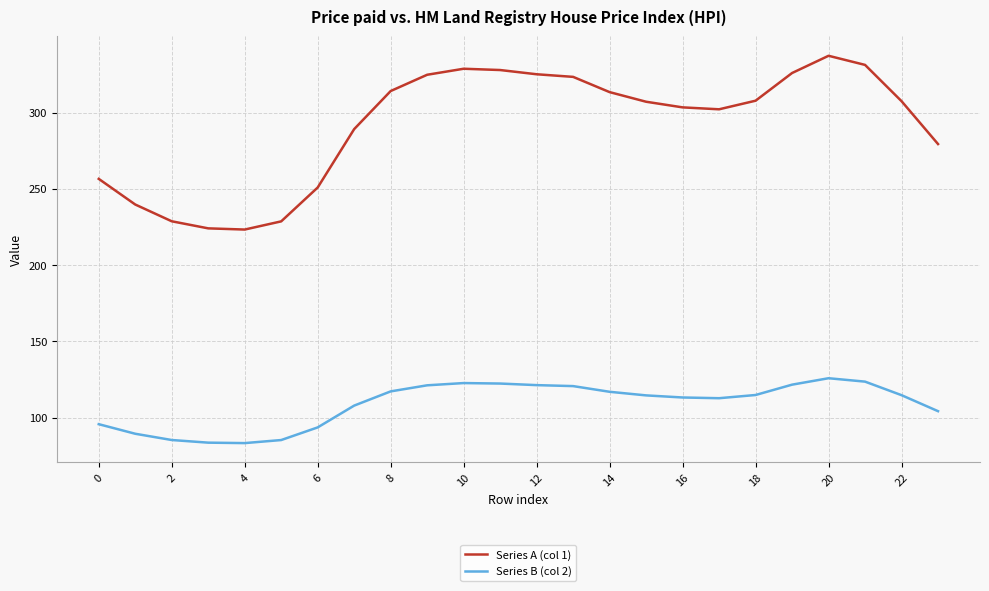

Which series has the widest spread of values?

Series A (col 1)